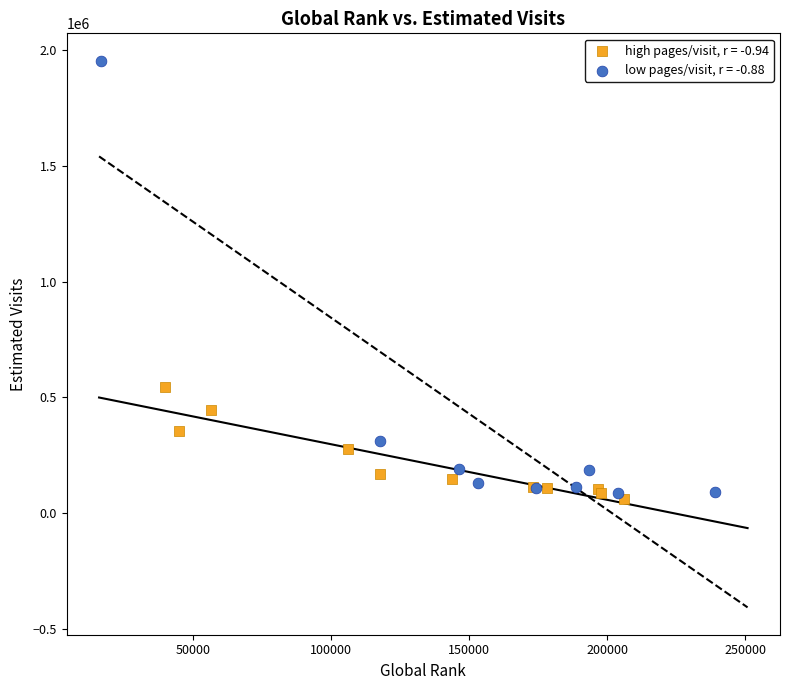

Which series contains the highest Y value?

low pages/visit, r = -0.88